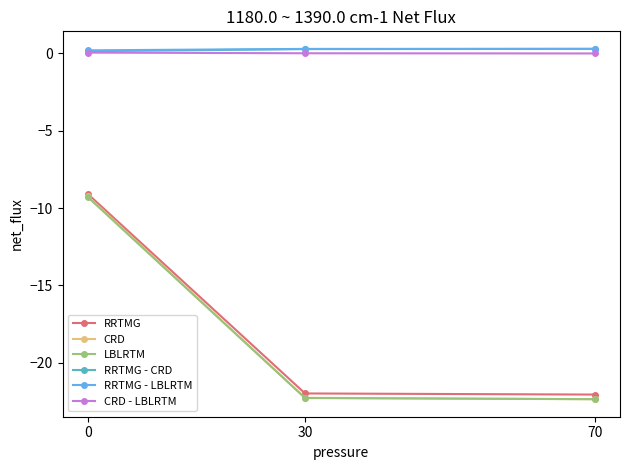

How many values in the RRTMG series are below -21?

2